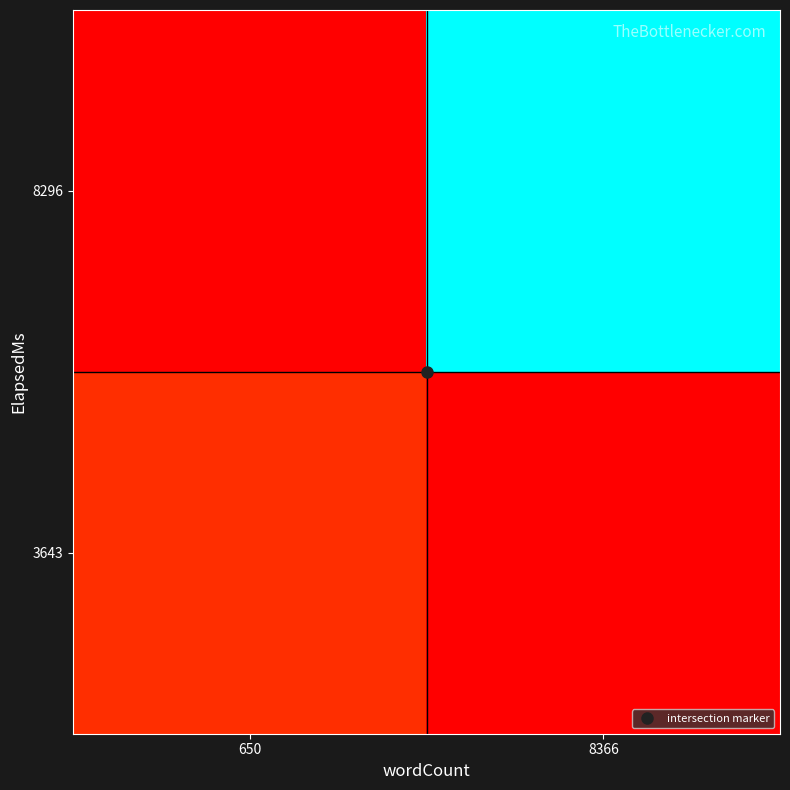

What is the total value across all series at 650?

137